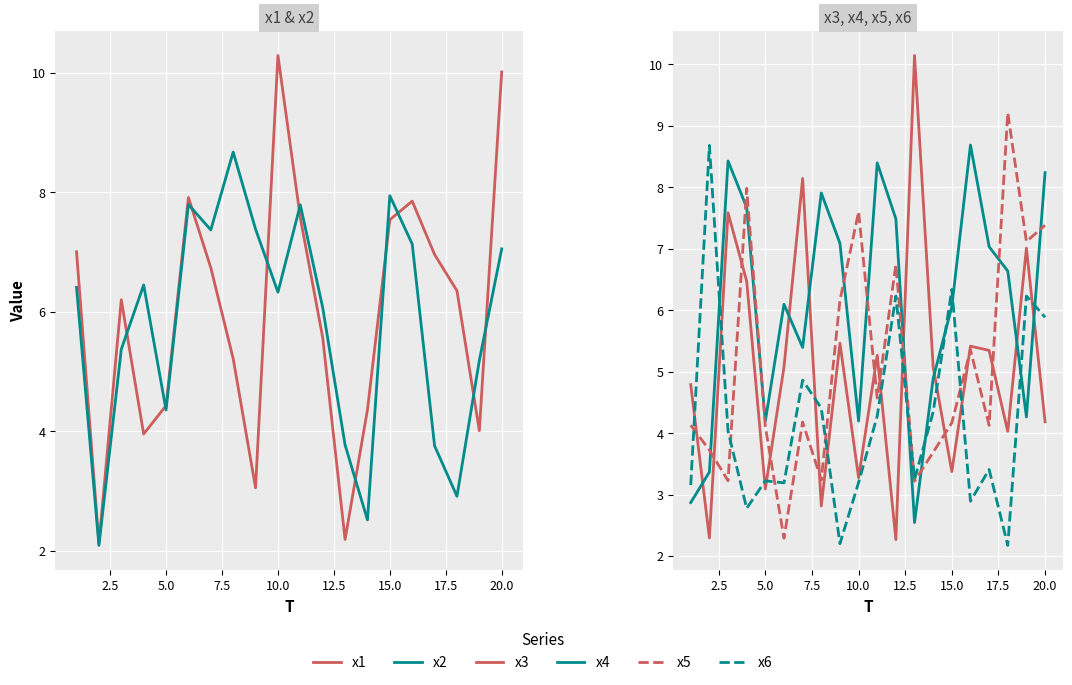

True or false: x6 and x3 cross at least once.

True